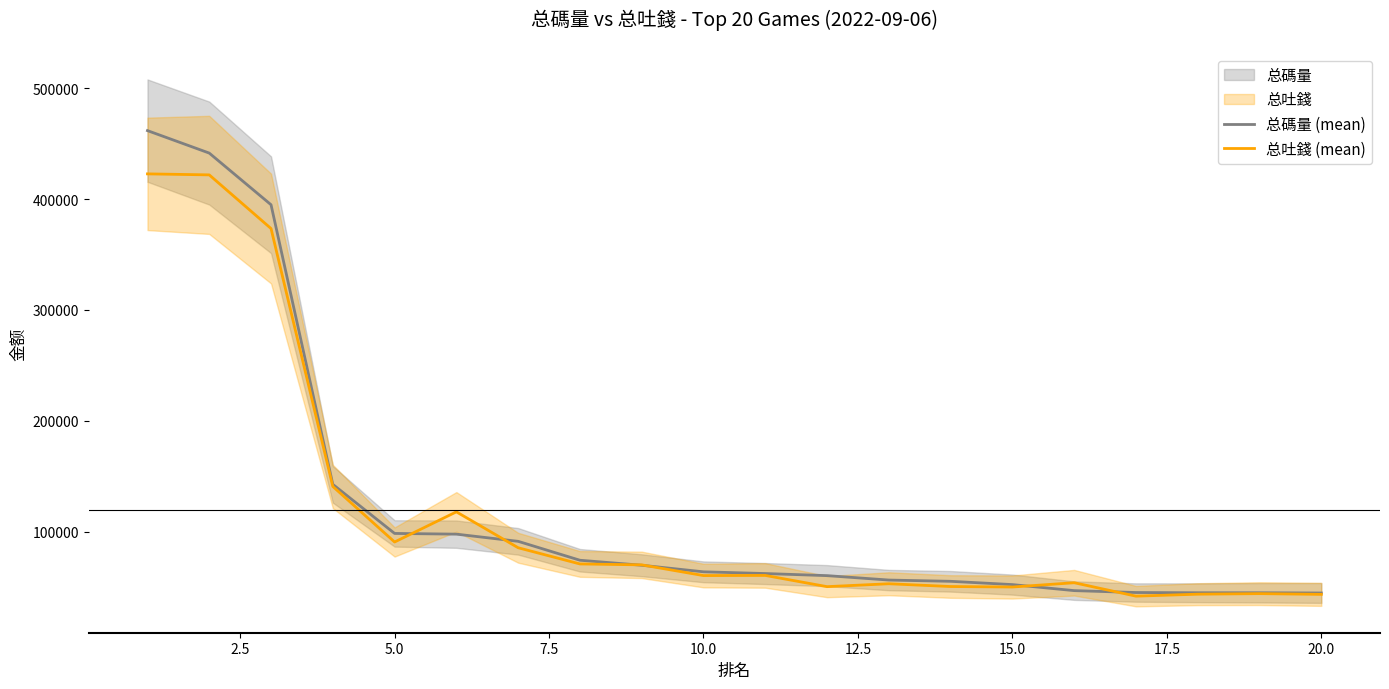

The value of 总吐錢 (mean) at 10.0 is 60306.8. True or false?

True